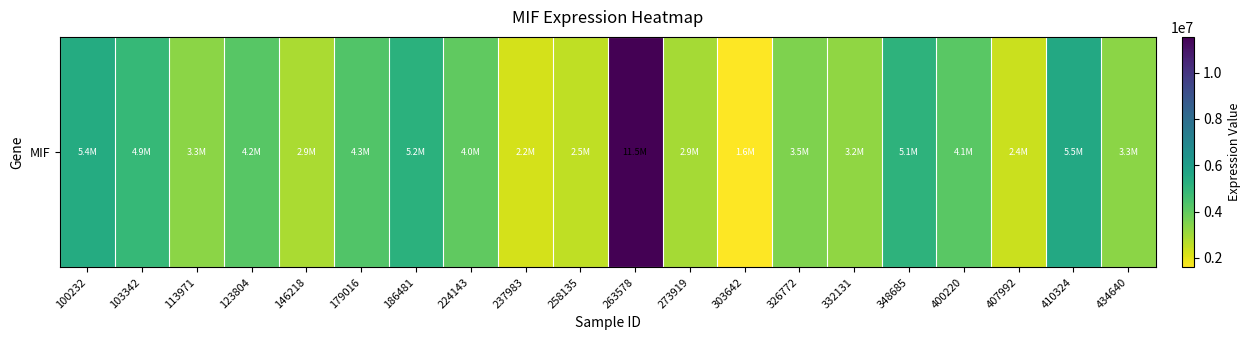

Which category has the lowest value across all series?

303642